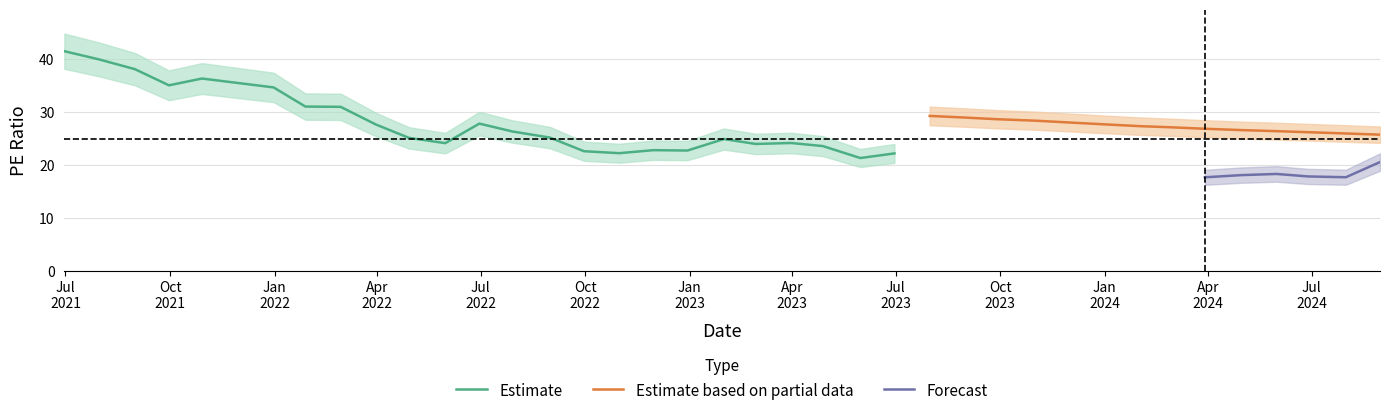

What position from the right is 3?

36